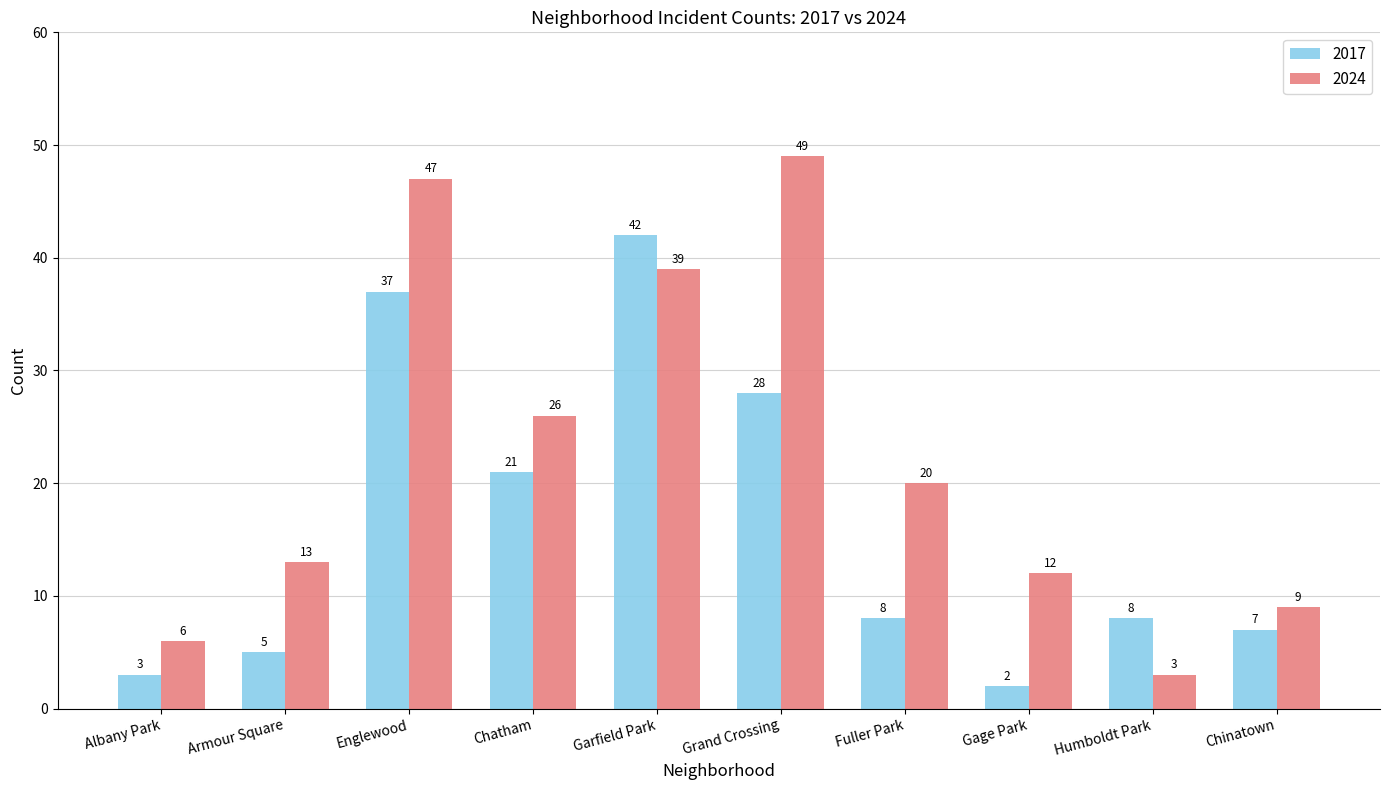

What is the sum of all 2017 values?

161